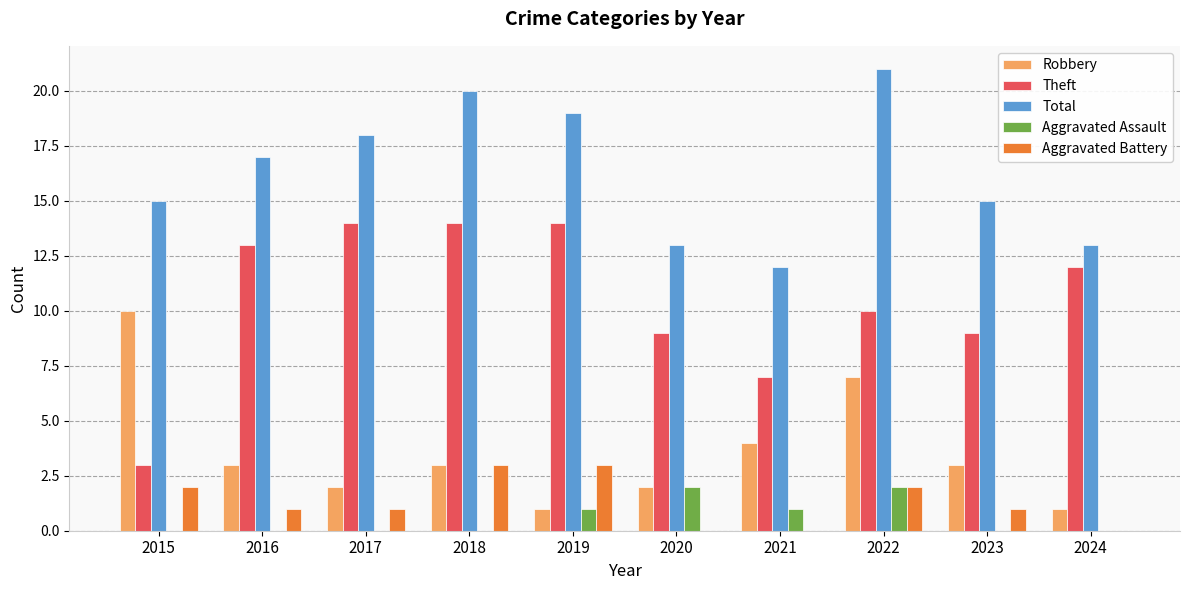

Which series has the widest spread of values?

Theft